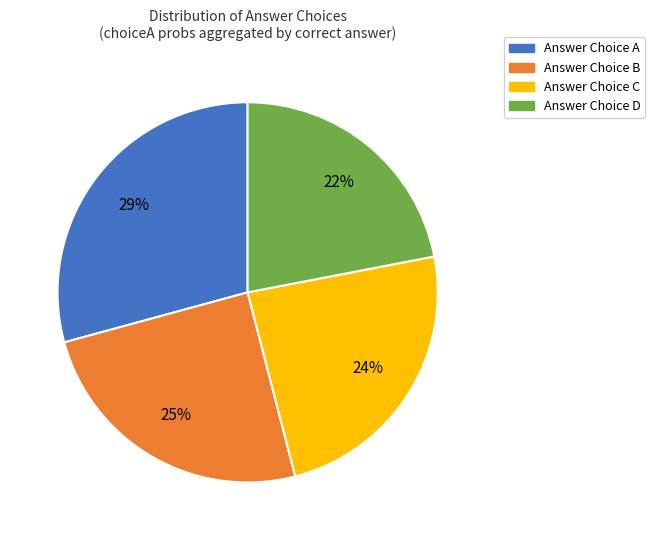

To the nearest percent, what is the difference between the largest and smallest slice percentages?

7%